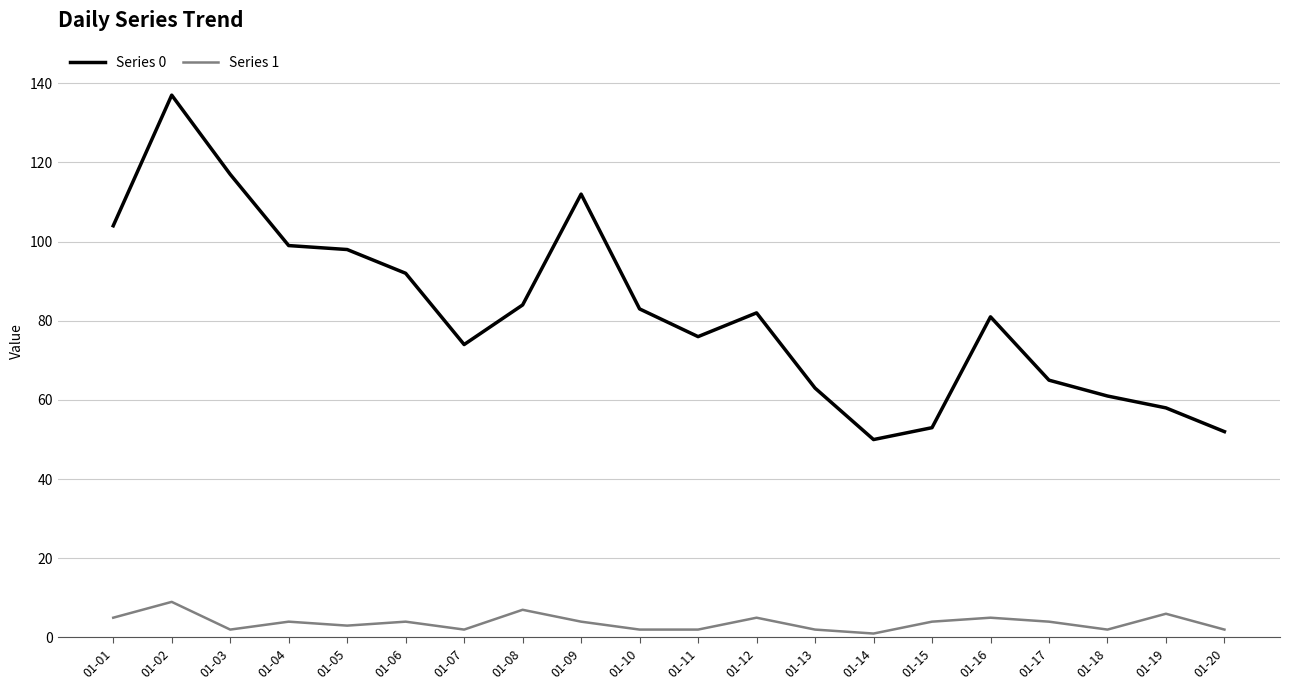

Which category has the highest value across all series?

01-02